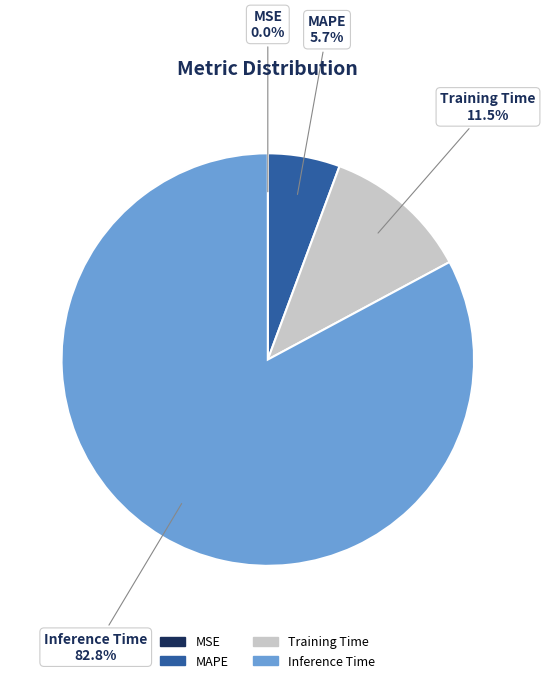

Does any single category account for the majority?

Yes